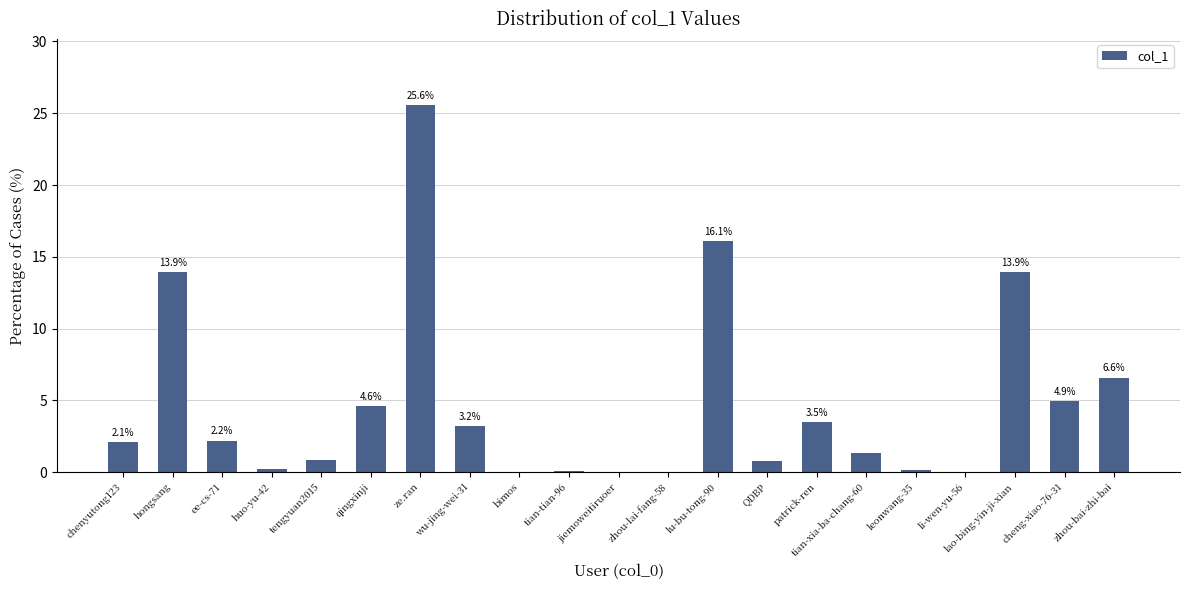

True or false: the data shows 39.3 at ze.ran.

False